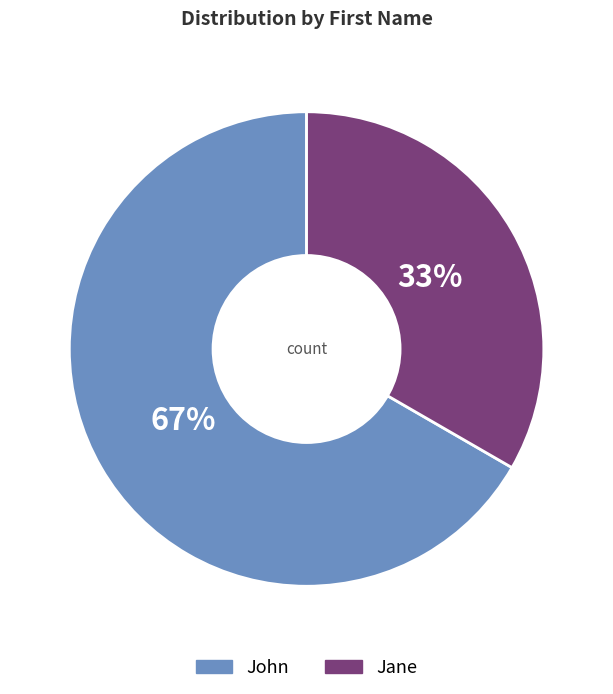

True or false: Jane accounts for 33% of the total.

True